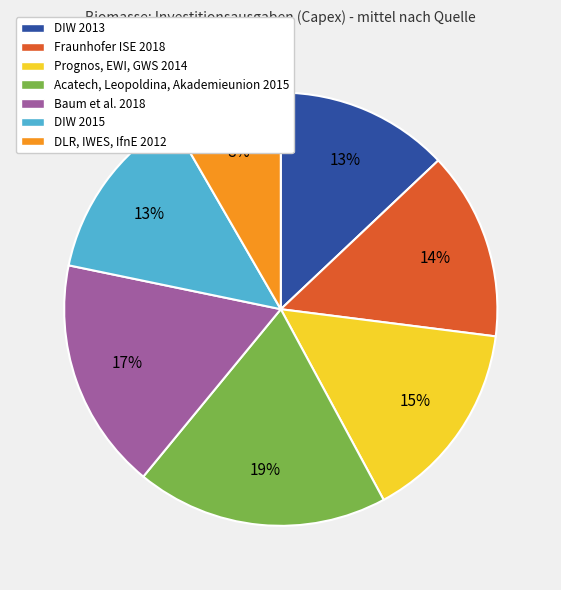

Which slice is the largest?

Acatech, Leopoldina, Akademieunion 2015